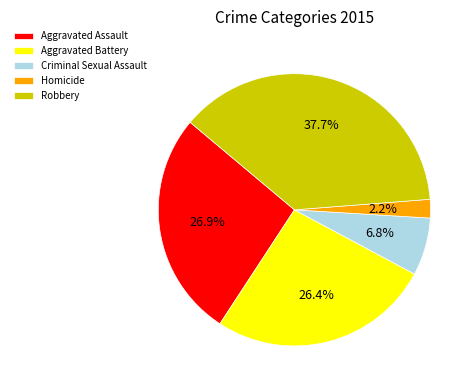

Between Aggravated Battery and Homicide, which is larger?

Aggravated Battery